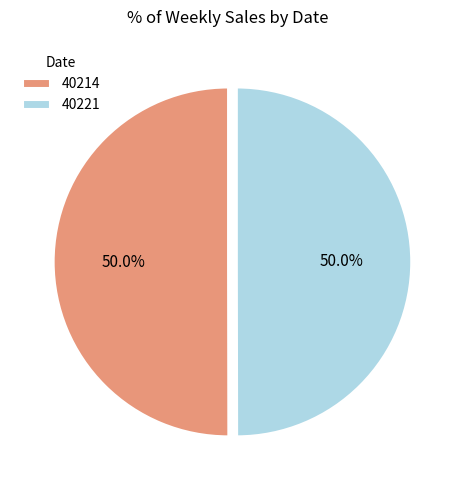

How much of the chart is everything except 40214?

50.0%